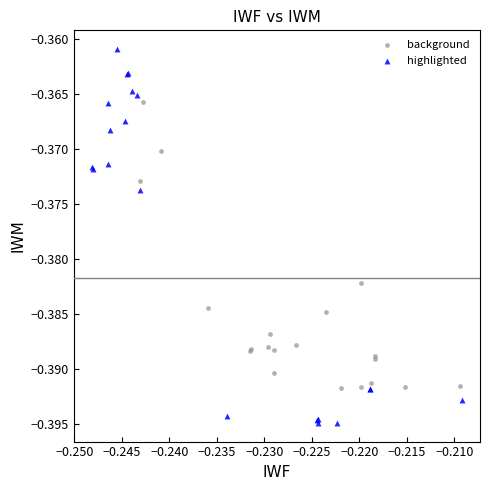

Which series contains the lowest Y value?

highlighted